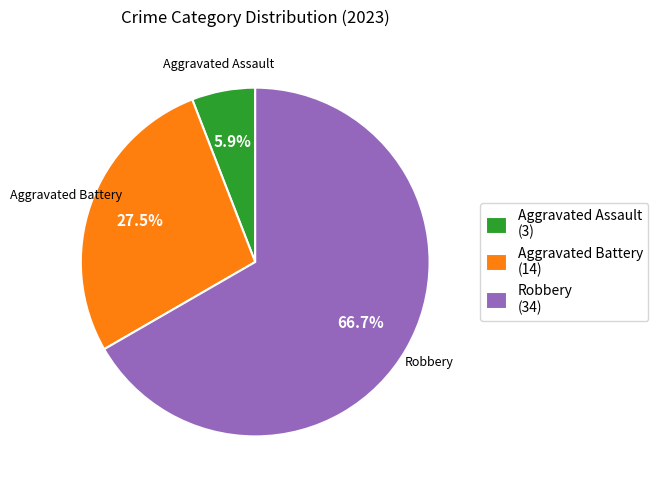

Rank the categories by value from lowest to highest.

Aggravated Assault (3), Aggravated Battery (14), Robbery (34)